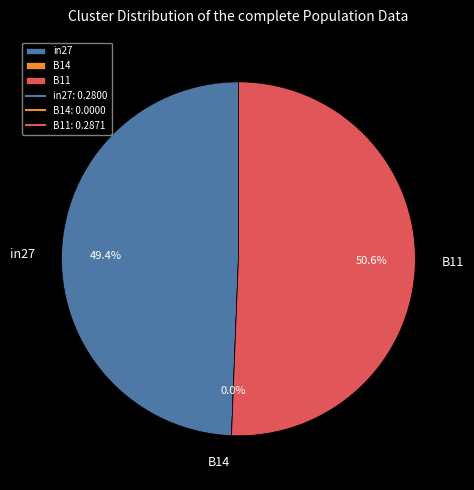

To the nearest percent, what is the combined percentage of B14 and in27?

49%